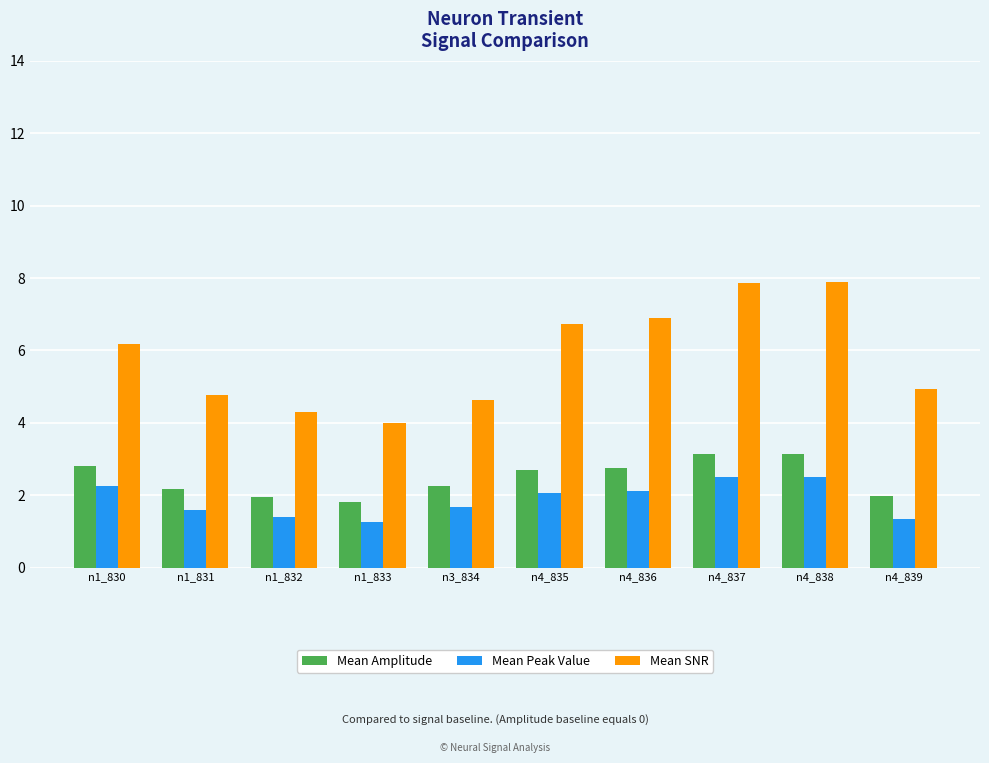

Where does the Mean SNR series first go above 6?

n1_830